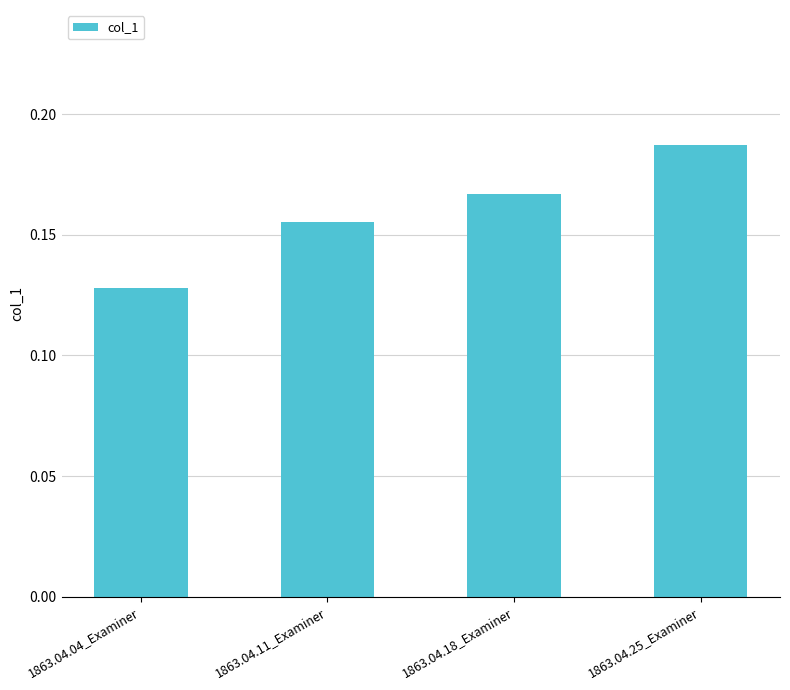

What is the sum of all values?

0.6